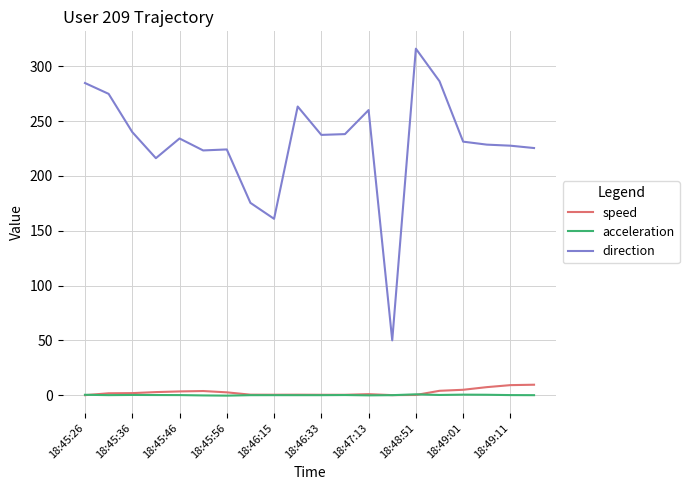

What is the difference between the maximum and second lowest values in the direction series?

155.3